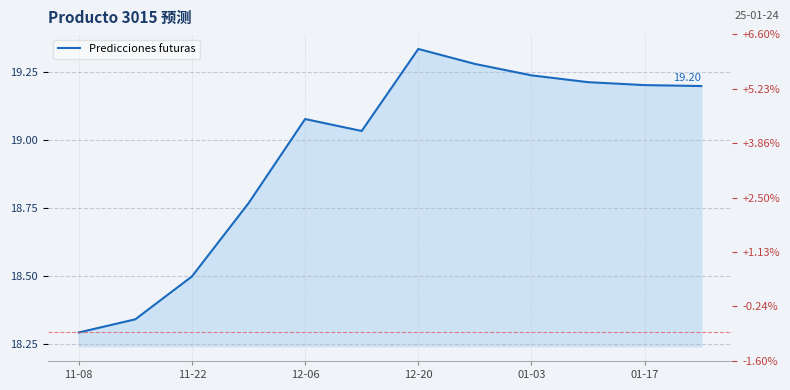

How many categories are shown in the chart?

12